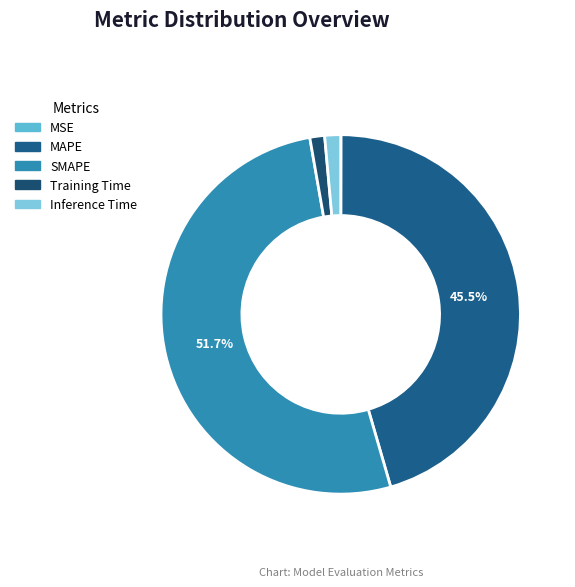

Count the number of slices in the pie.

5